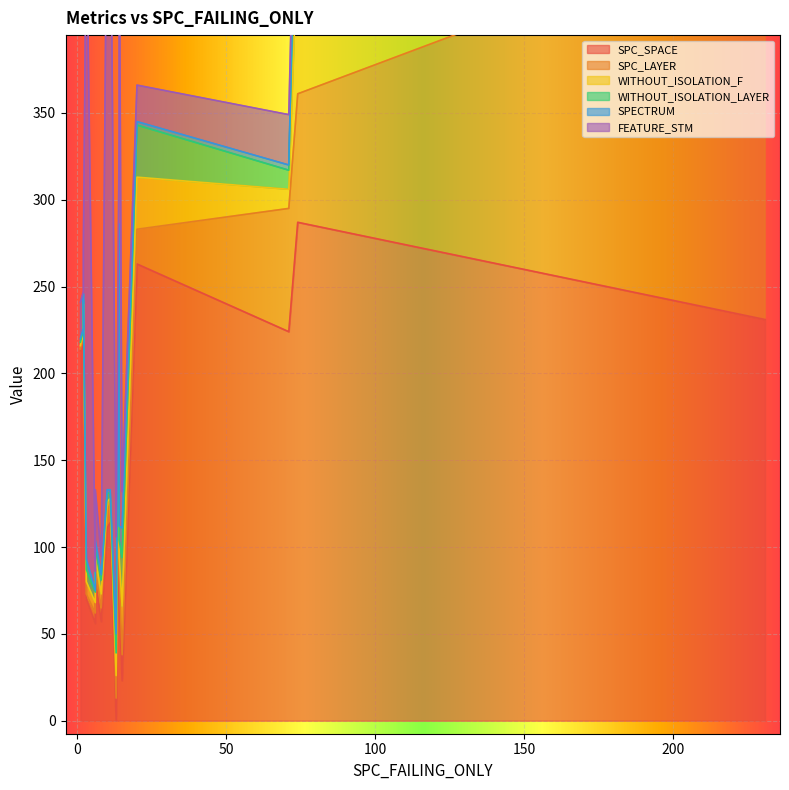

Where is SPC_SPACE nearest to the value 143?

13